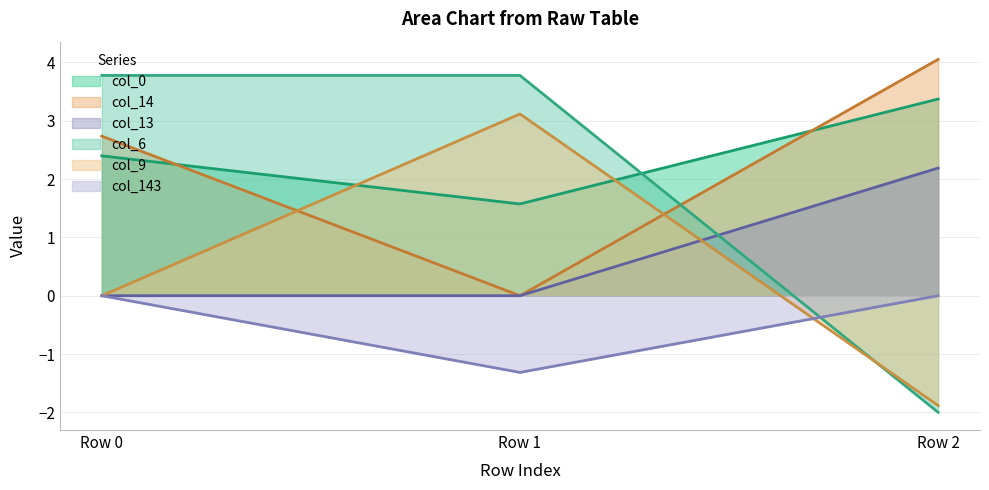

At how many categories does at least one series exceed 3?

3